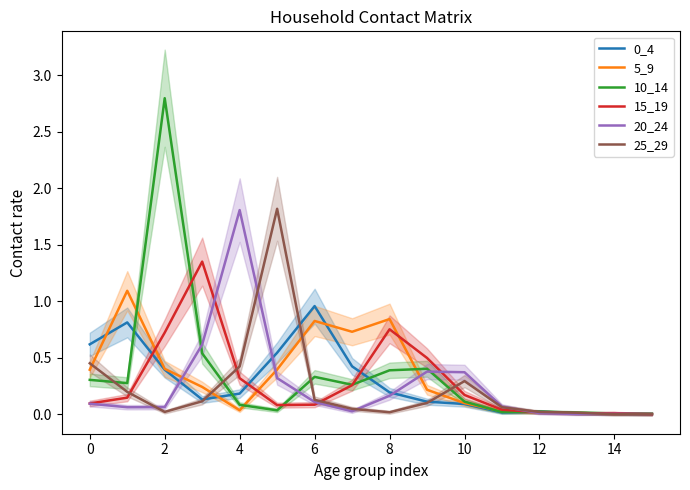

The 20_24 series shows 0.0 at 12. True or false?

True